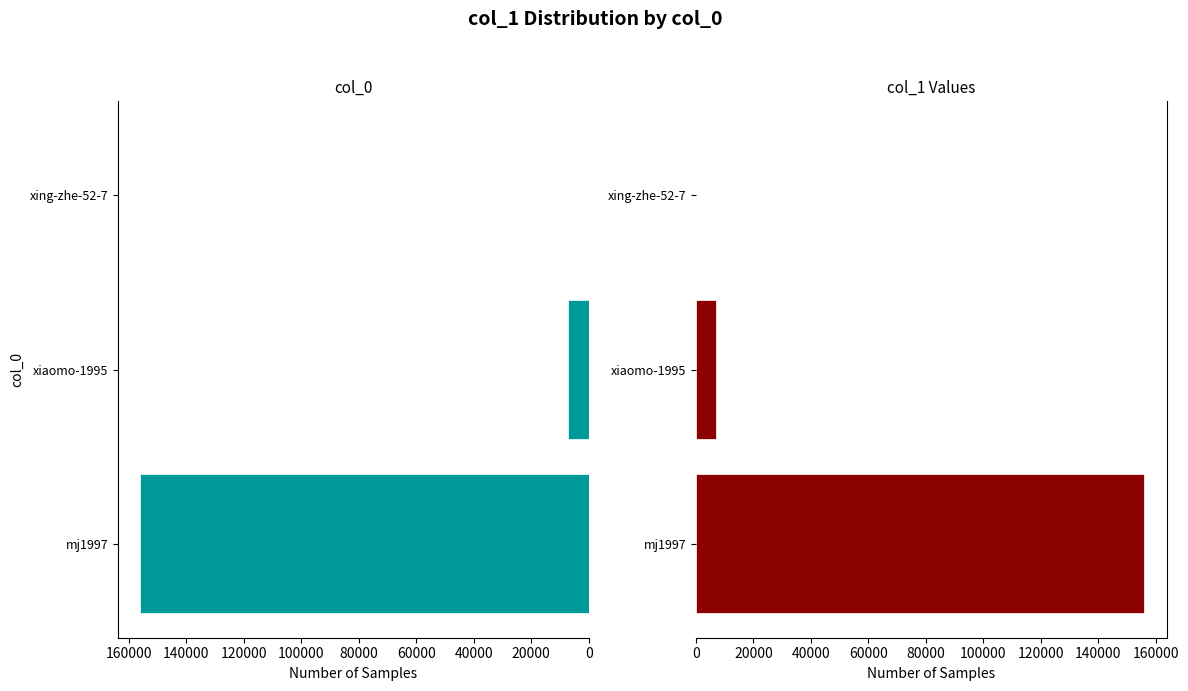

The chart shows a value of 63912 at 0. True or false?

False